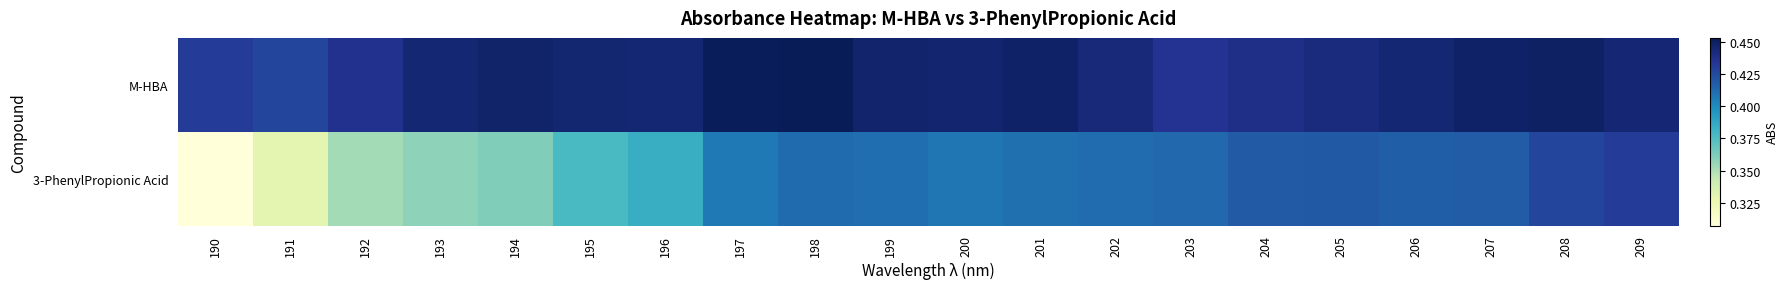

What is the total value across all series at 203?

0.8